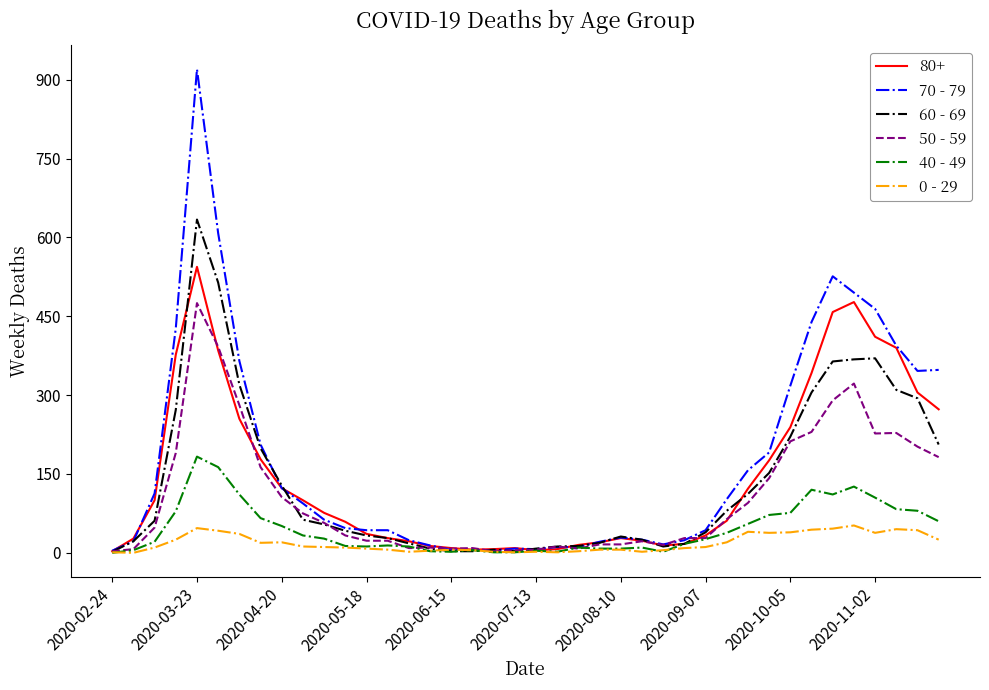

List the series in order of their peak value, highest first.

70 - 79, 60 - 69, 80+, 50 - 59, 40 - 49, 0 - 29